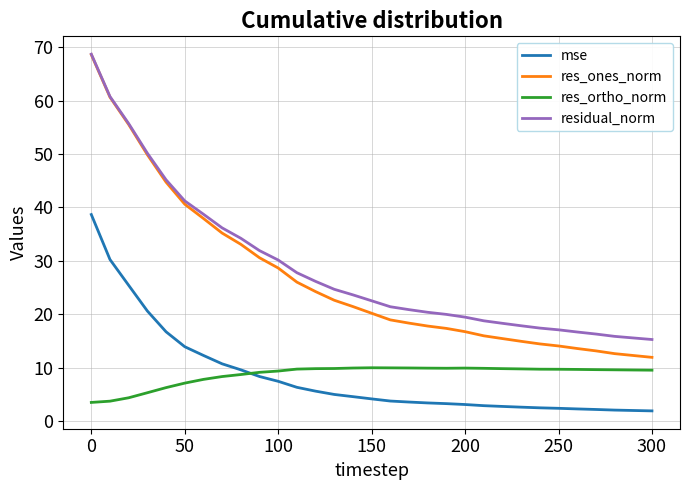

Which series has the largest range (max minus min)?

res_ones_norm